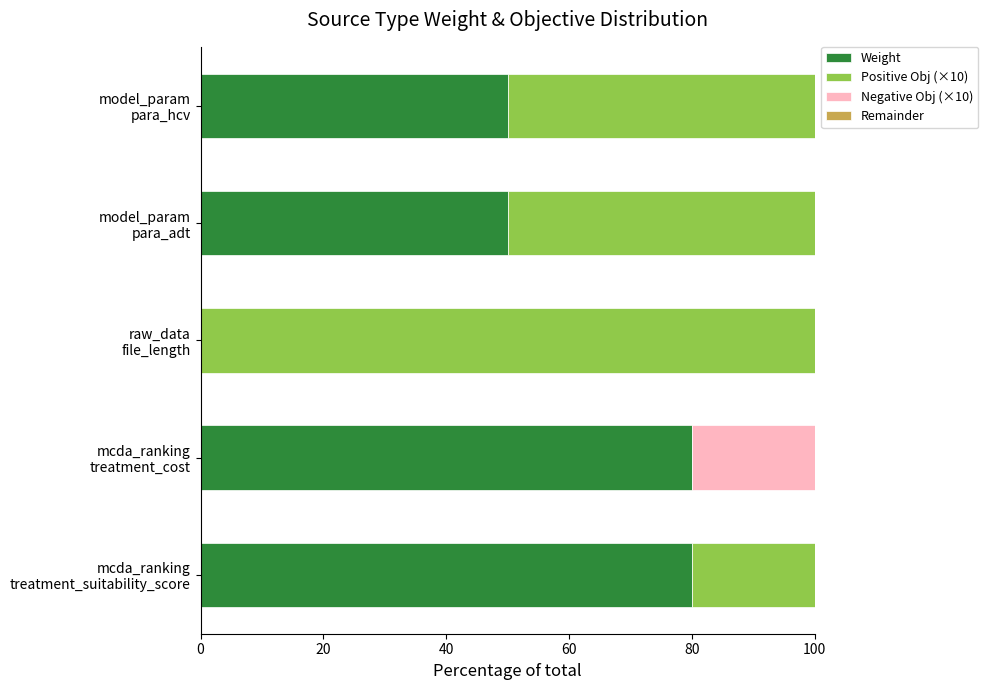

How many positive values does the Weight series have?

4